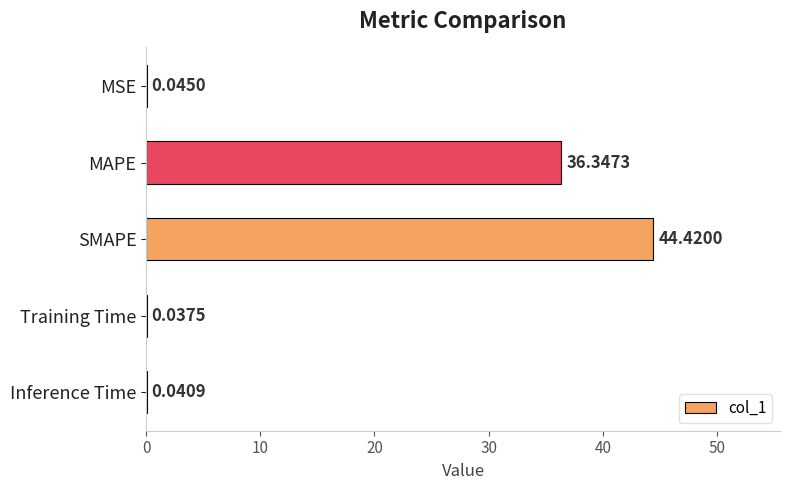

Which category has the highest value across all series?

SMAPE